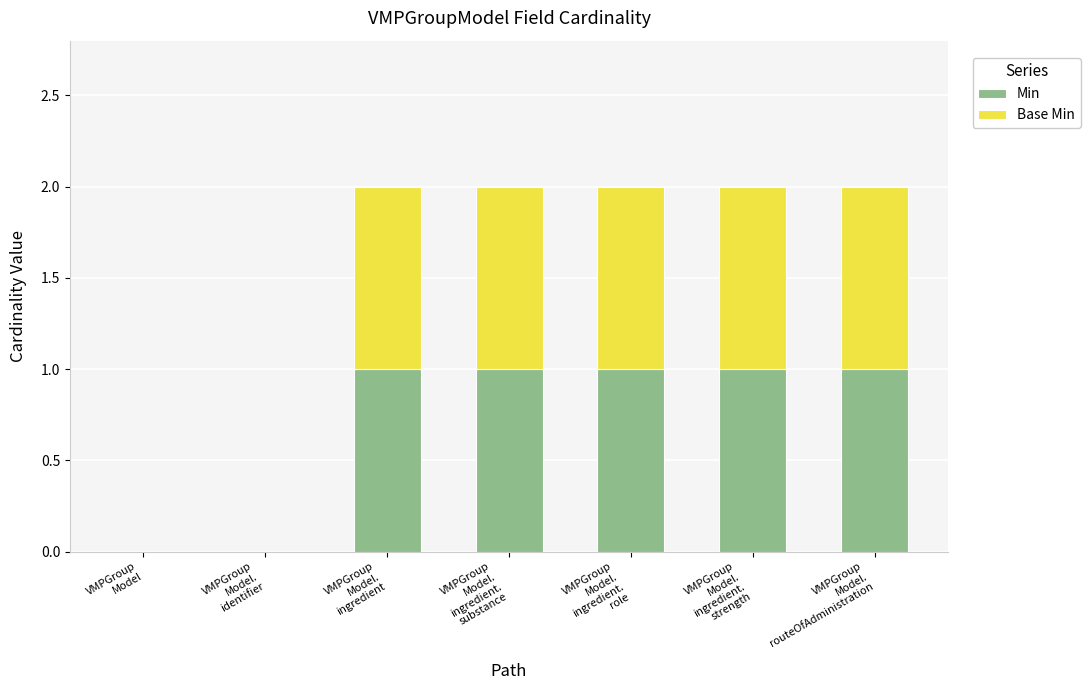

What is the sum of all Min values?

5